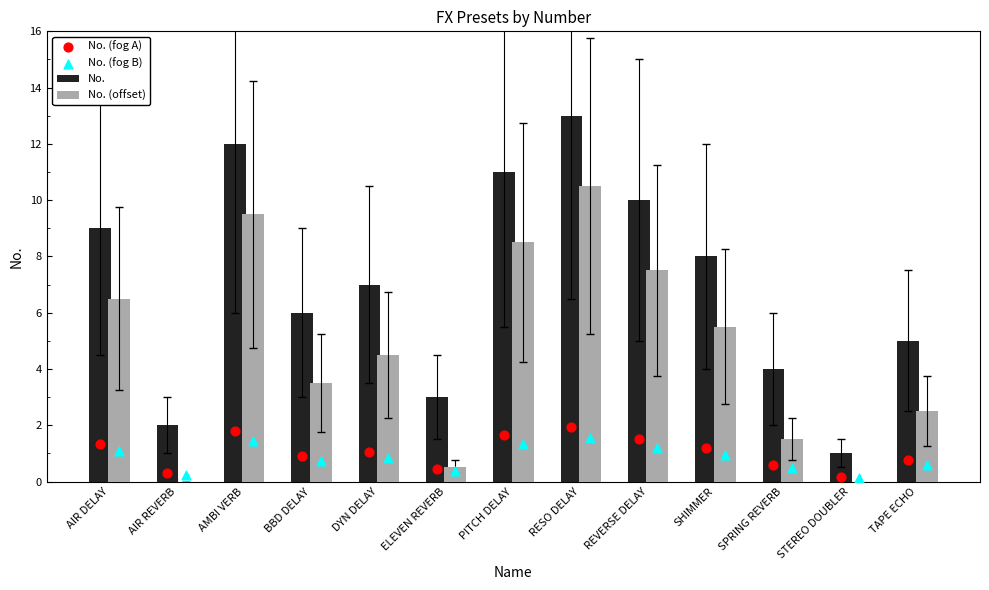

Which series has the widest spread of Y values?

No.